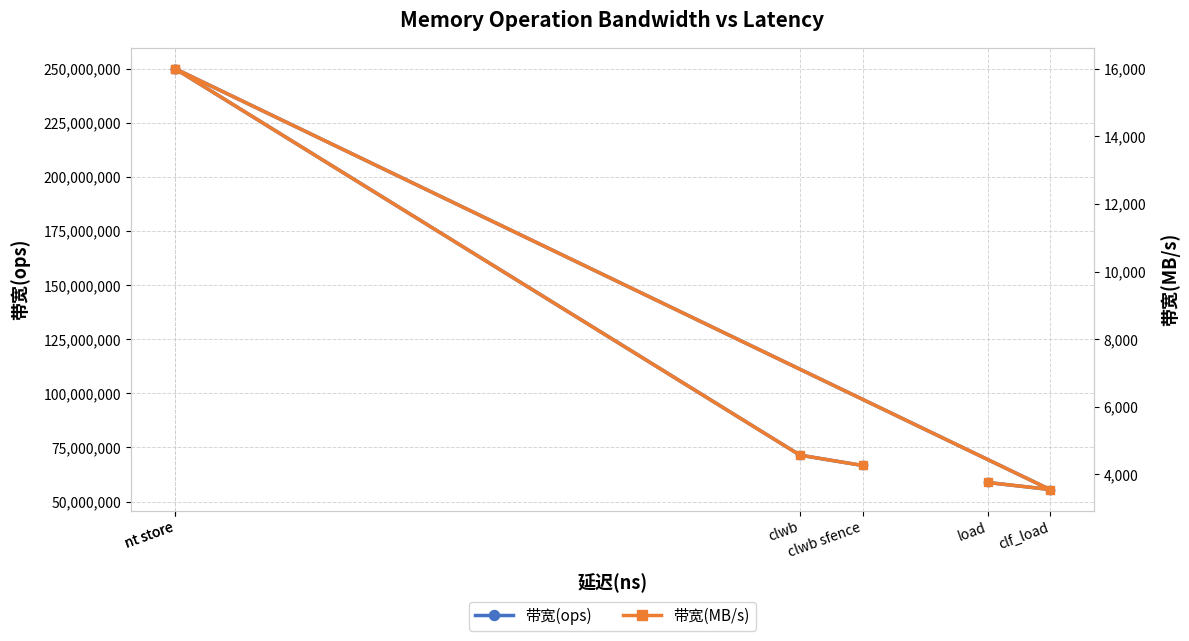

Is it true that 带宽(ops) equals 250000000 at nt store?

True